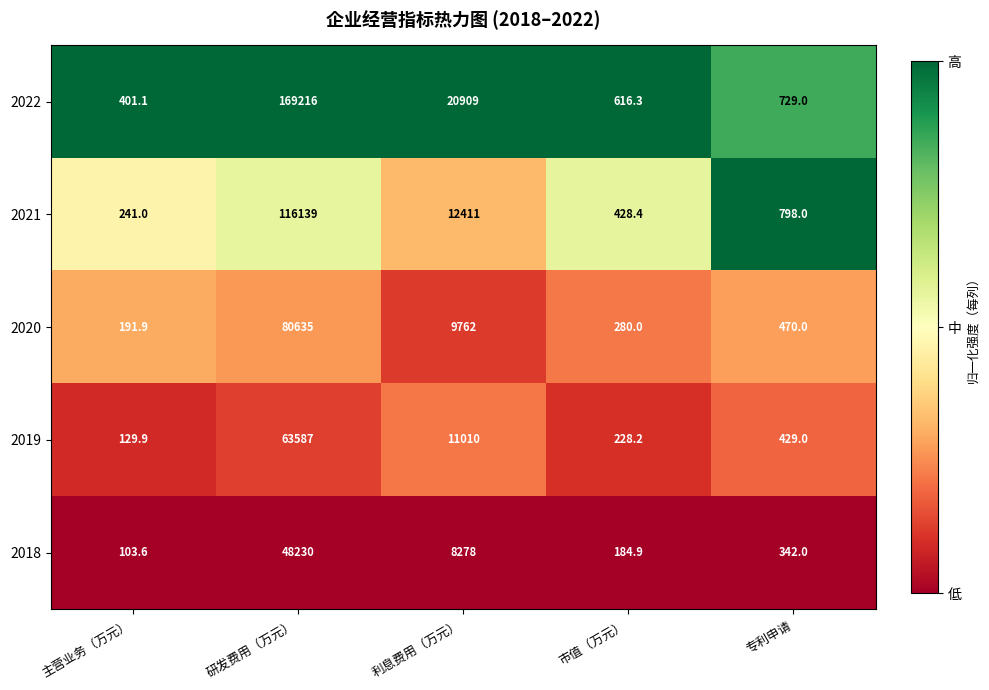

How many categories are shown in the chart?

5